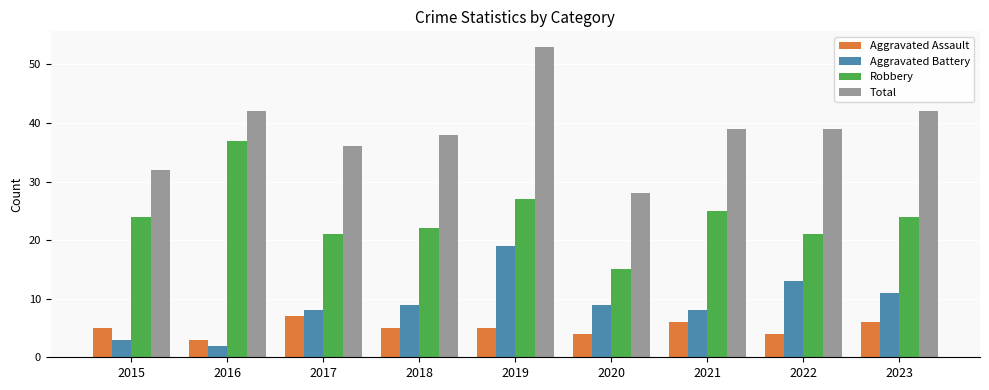

What value does the Robbery series have at 2019?

27